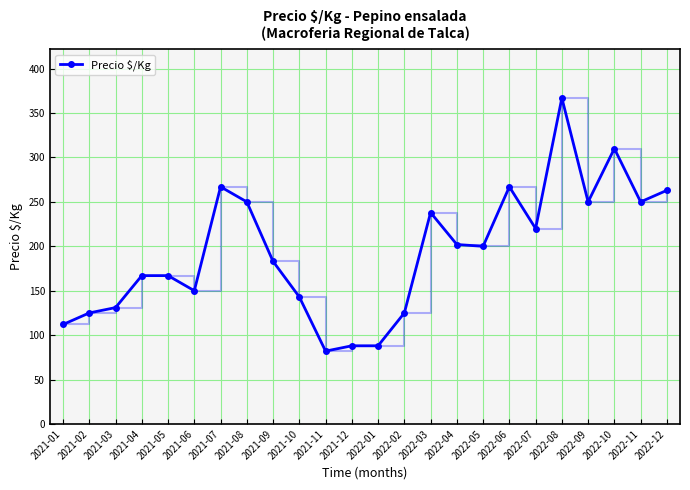

True or false: there are more than 1 points higher than both neighbors.

True